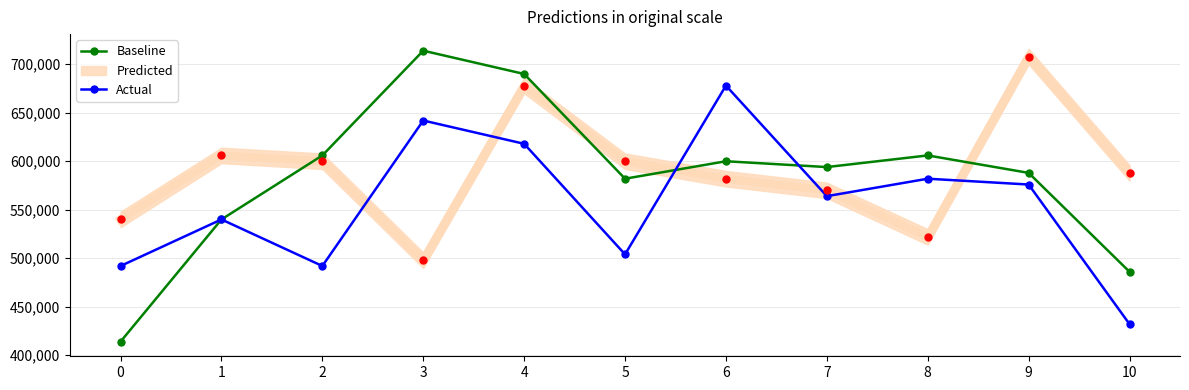

Which series has the largest total across all categories?

Baseline